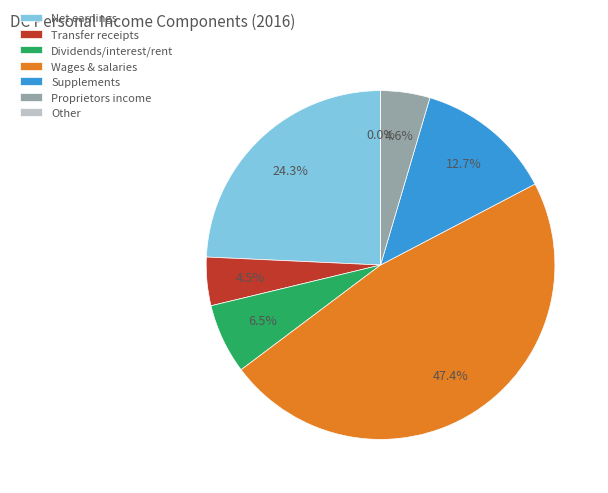

Count the number of slices in the pie.

7